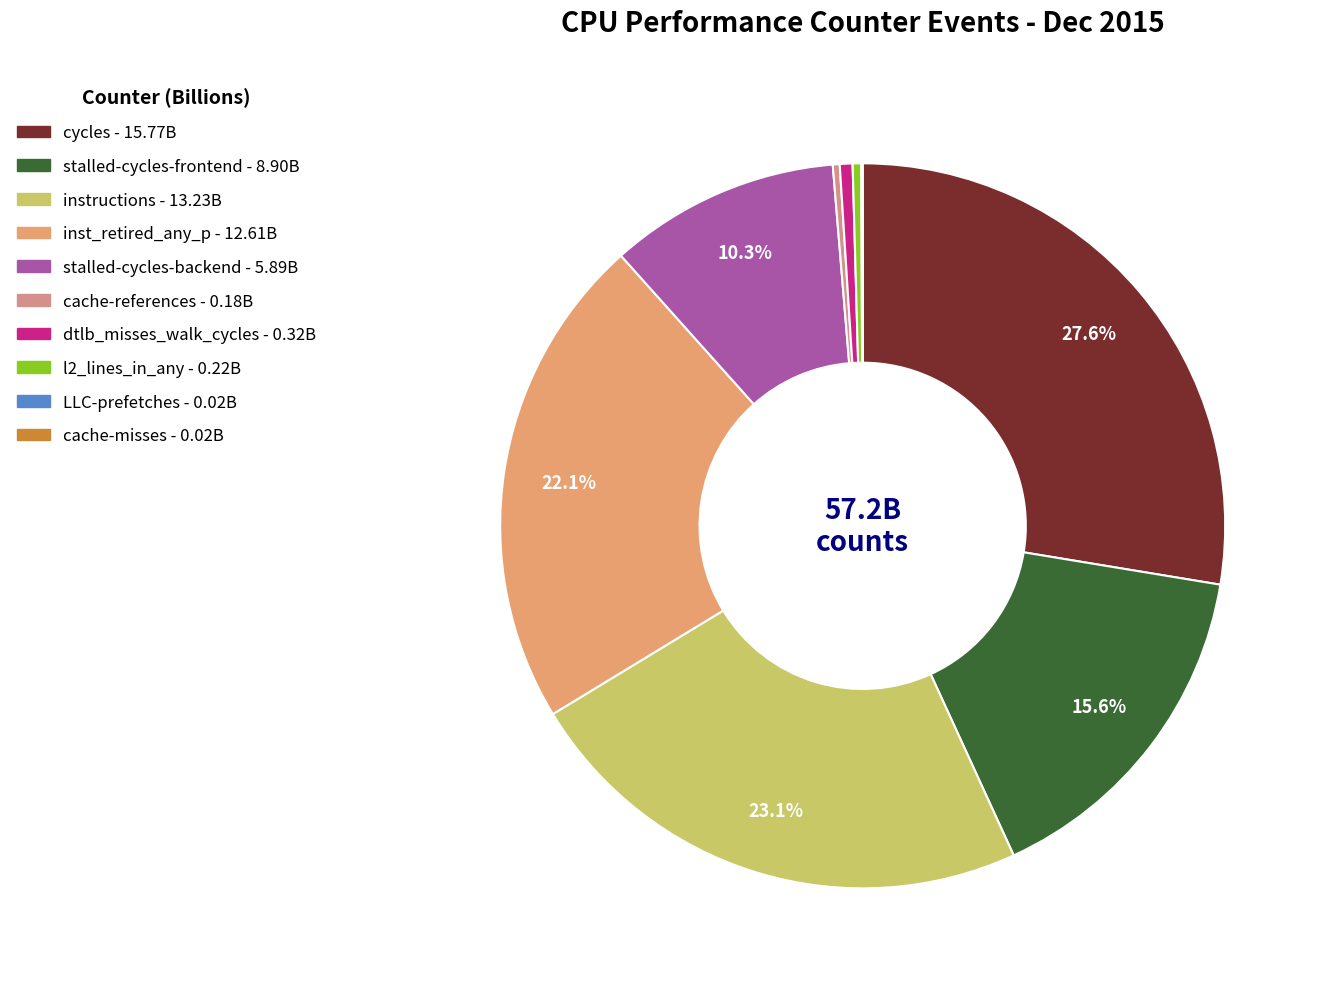

True or false: cache-misses accounts for 0% of the total.

True